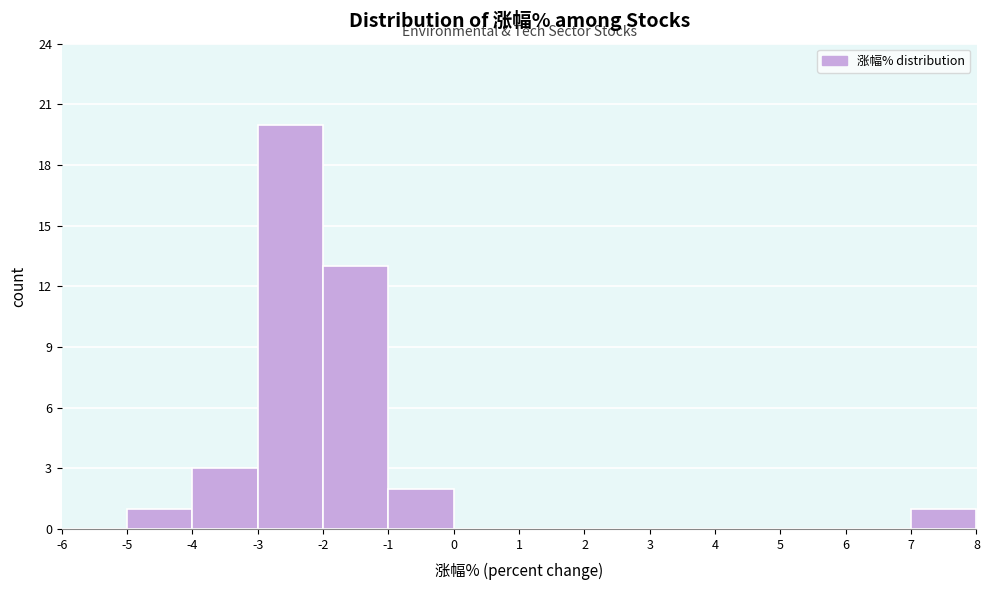

Reading left to right, list every bar in this chart as the range it spans on the x-axis followed by its height. The values are not printed on the chart, so give them approximately, as read against the axis.

-6 to -5: 0
-5 to -4: 1
-4 to -3: 3
-3 to -2: 20
-2 to -1: 13
-1 to 0: 2
0 to 1: 0
1 to 2: 0
2 to 3: 0
3 to 4: 0
4 to 5: 0
5 to 6: 0
6 to 7: 0
7 to 8: 1